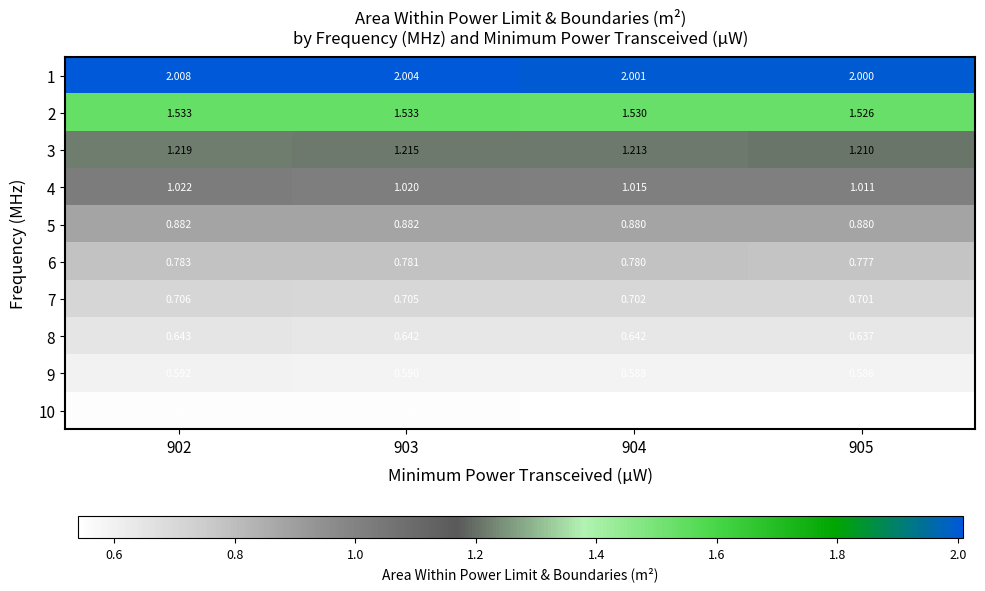

Is the value of 1 at 904 greater than the value of 7 at 903?

Yes